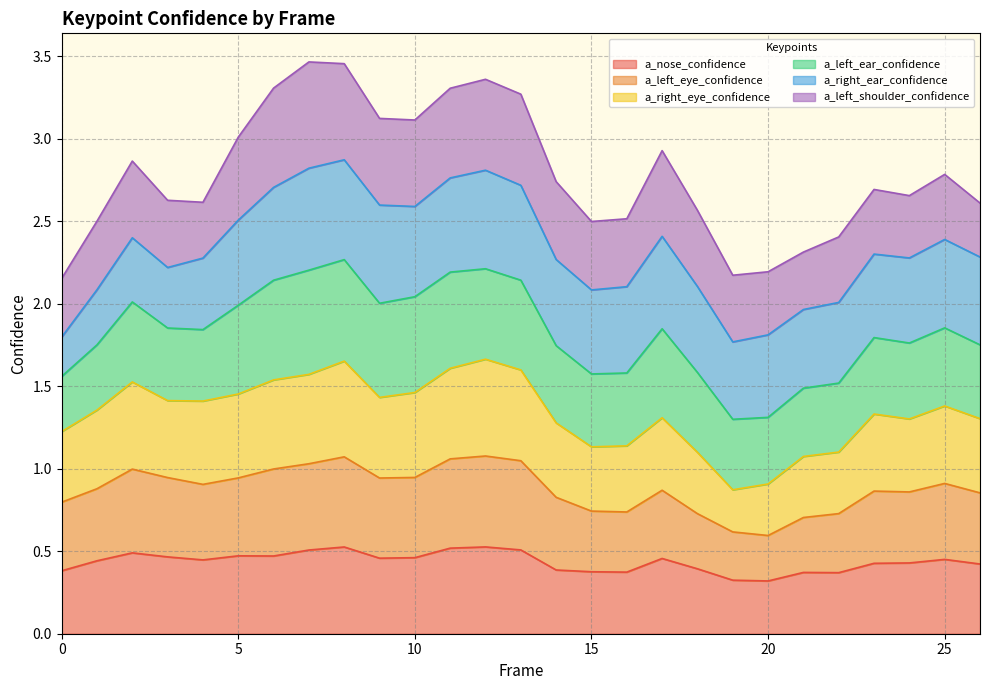

Rank the categories by a_right_eye_confidence value from highest to lowest.

12, 8, 11, 13, 7, 6, 2, 10, 5, 9, 3, 4, 25, 1, 23, 17, 26, 24, 14, 0, 16, 15, 22, 18, 21, 20, 19